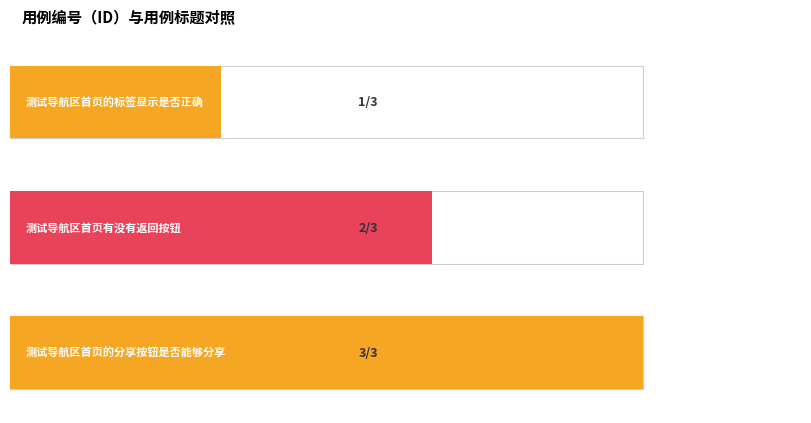

What is the label of the 1st bar from the right?

测试导航区首页的分享按钮是否能够分享